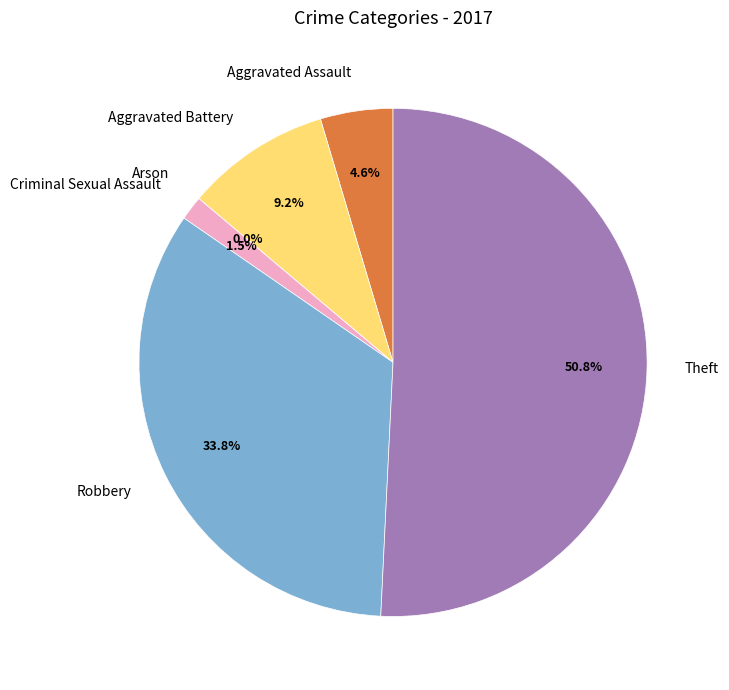

What percentage is the Robbery slice, to the nearest percent?

34%